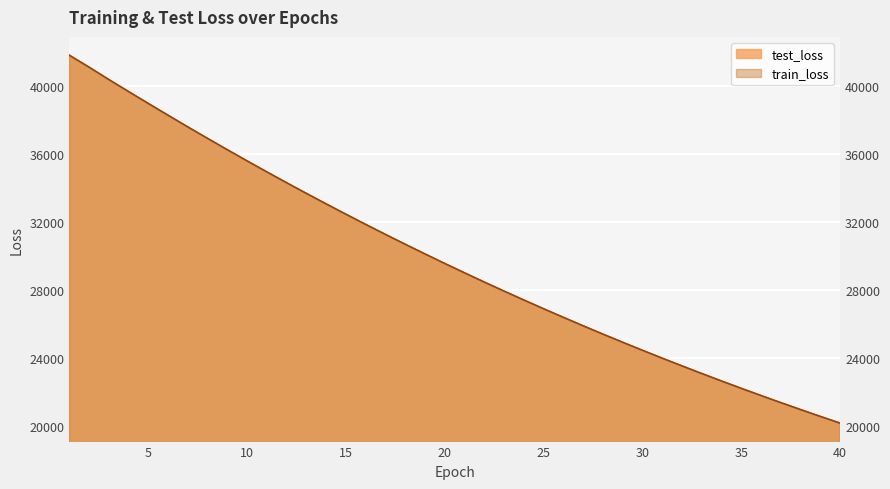

What is the value of the test_loss point at the 38th from the left?

20978.5